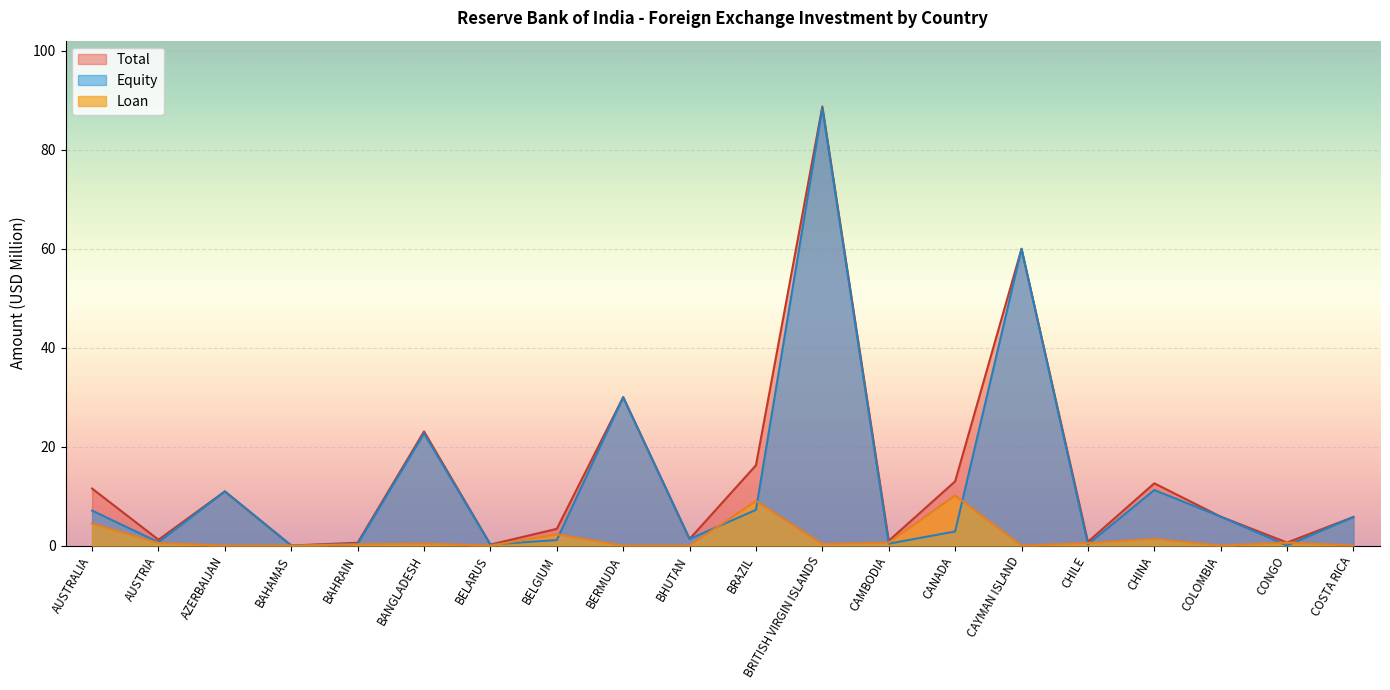

At which category does the chart reach its peak across all series?

BRITISH VIRGIN ISLANDS